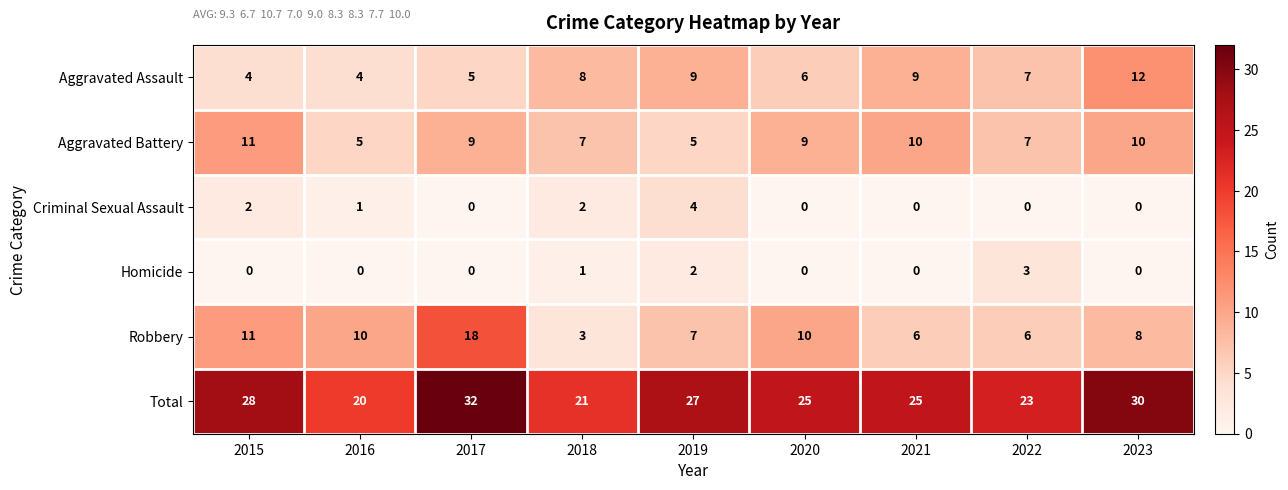

Read the Total value at 2019.

27